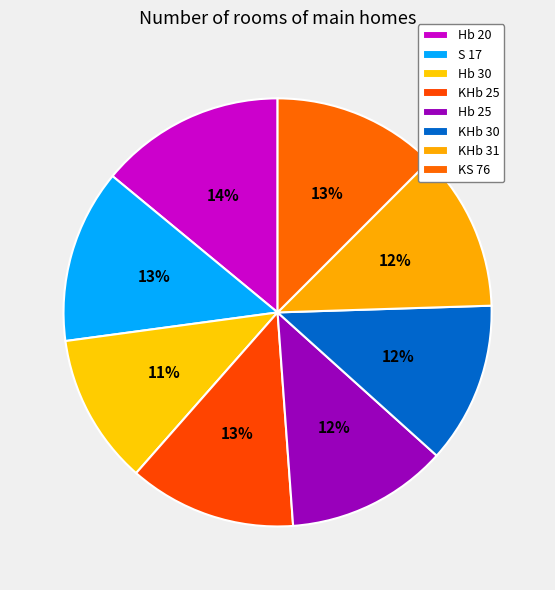

Is Hb 25 the majority of the pie?

No